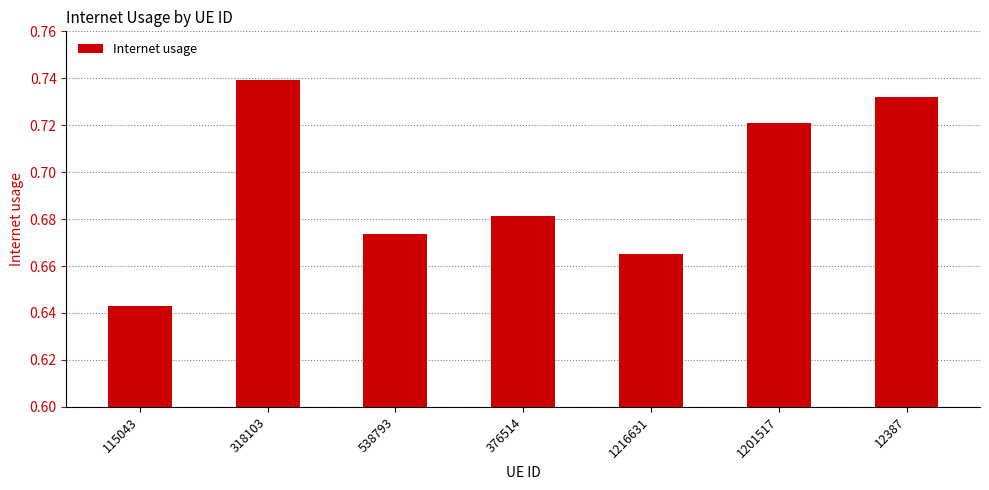

List the labels in order of value, smallest first.

115043, 1216631, 538793, 376514, 1201517, 12387, 318103